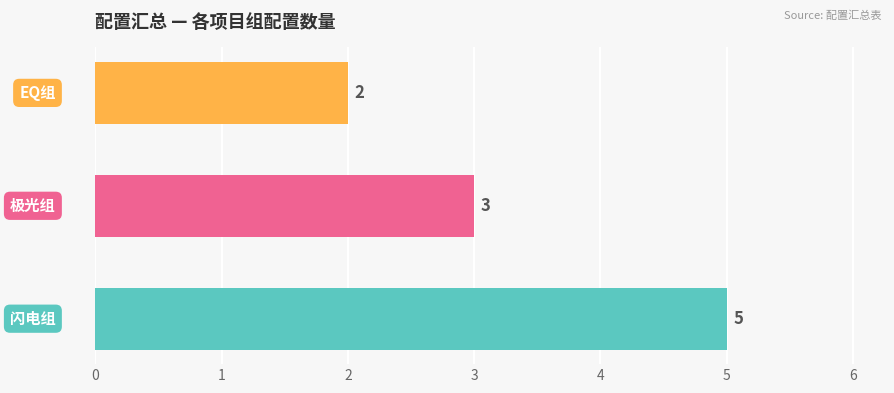

Does the chart contain stacked bars?

No